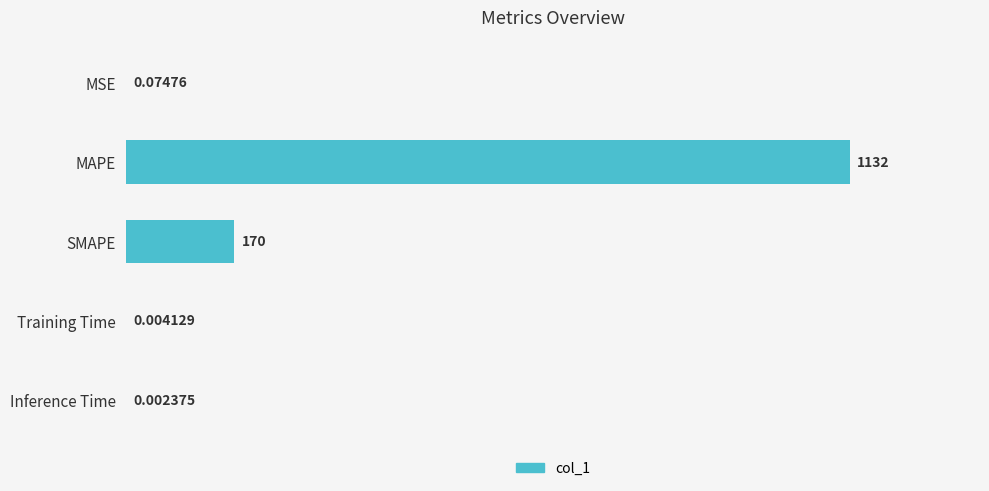

Which label corresponds to the largest value in the chart?

MAPE